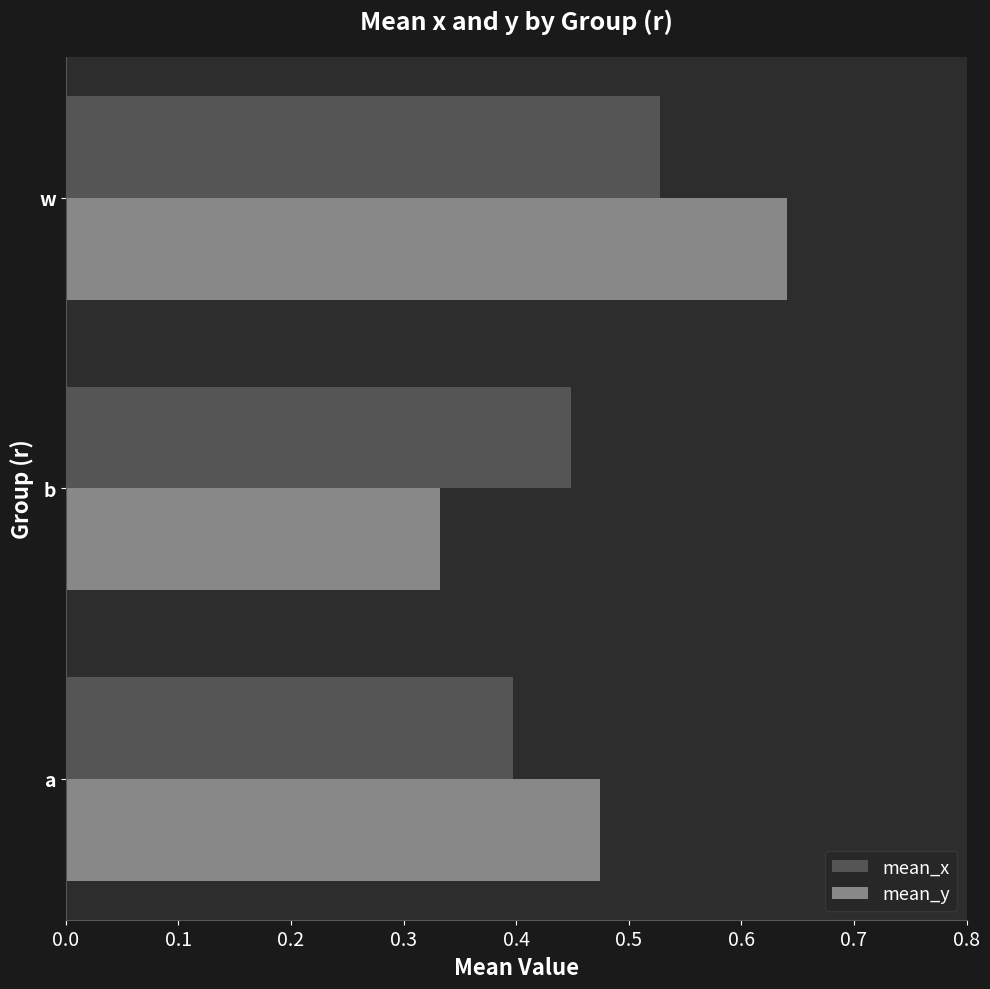

Which series has the widest spread of values?

mean_y